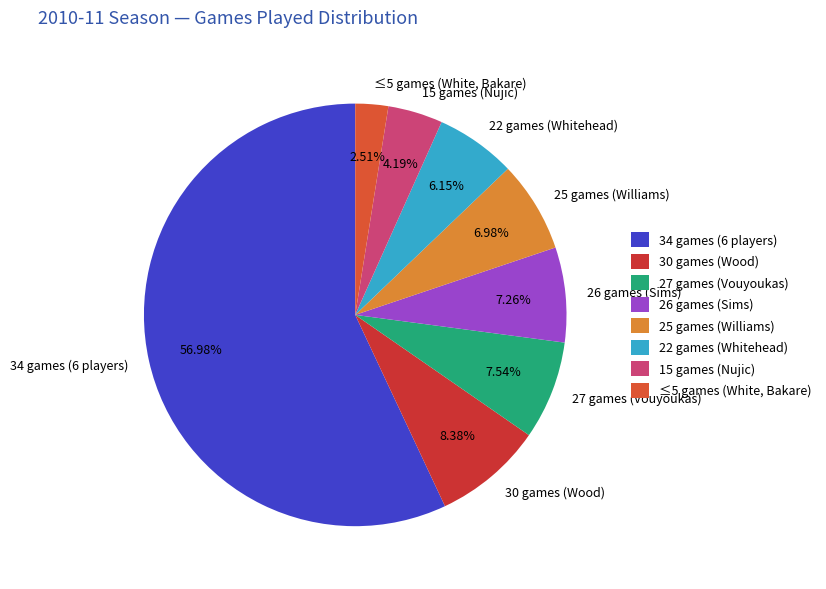

Which has a higher value, 25 games (Williams) or 34 games (6 players)?

34 games (6 players)